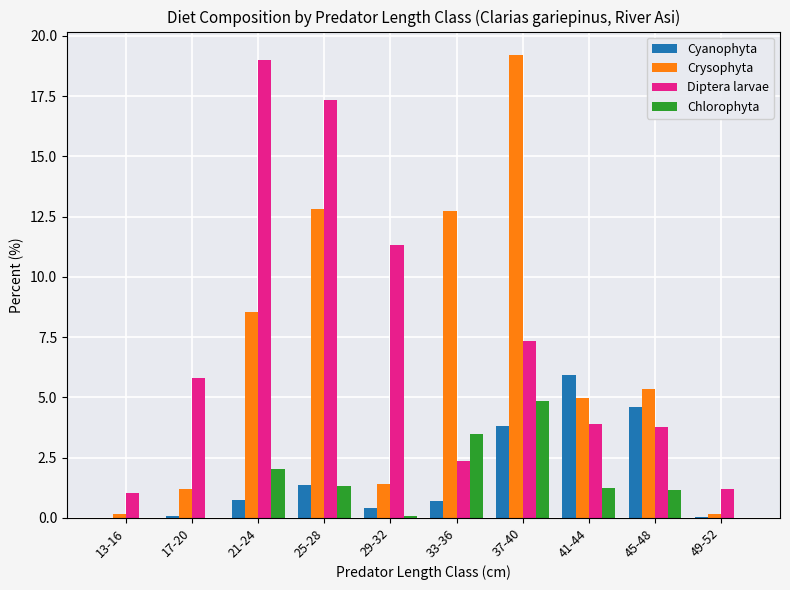

At which label is Crysophyta closest to 9?

21-24